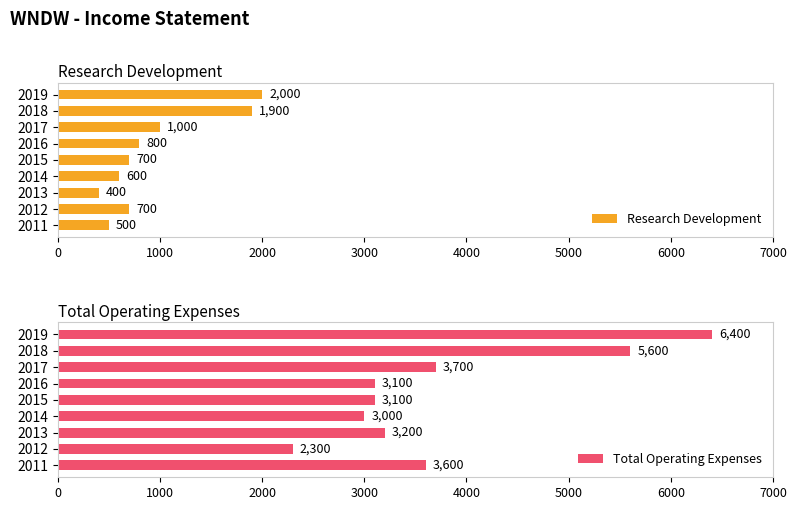

Is it true that Research Development equals 266 at 2014?

False